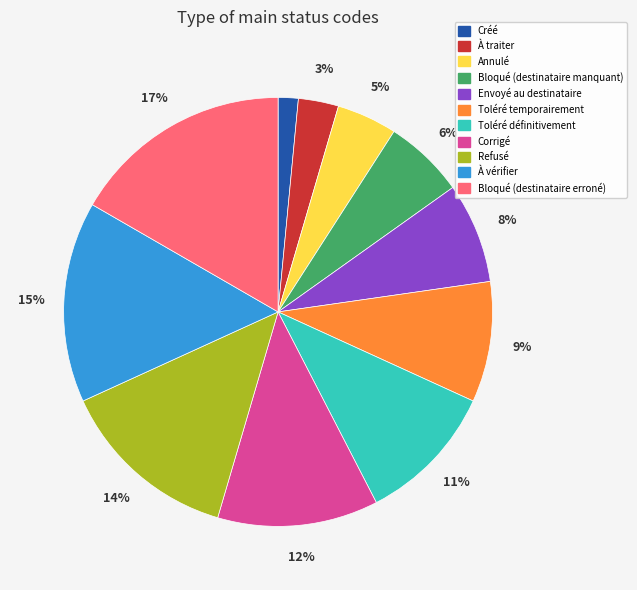

Rank the categories by value from lowest to highest.

Créé, À traiter, Annulé, Bloqué (destinataire manquant), Envoyé au destinataire, Toléré temporairement, Toléré définitivement, Corrigé, Refusé, À vérifier, Bloqué (destinataire erroné)